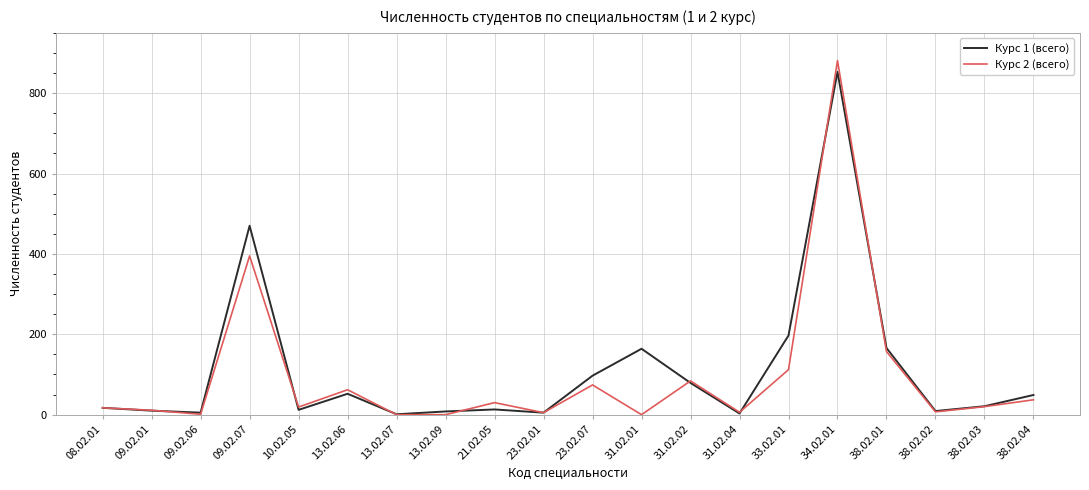

What is the greatest value displayed?

881